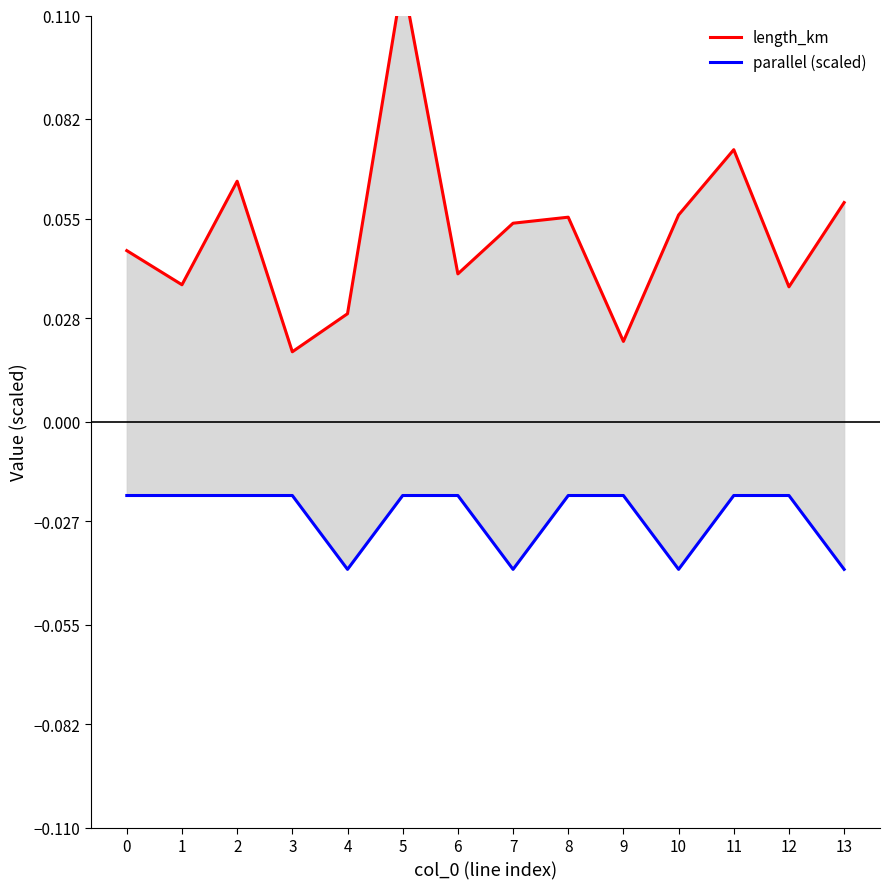

Where is the first local minimum for parallel (scaled)?

4